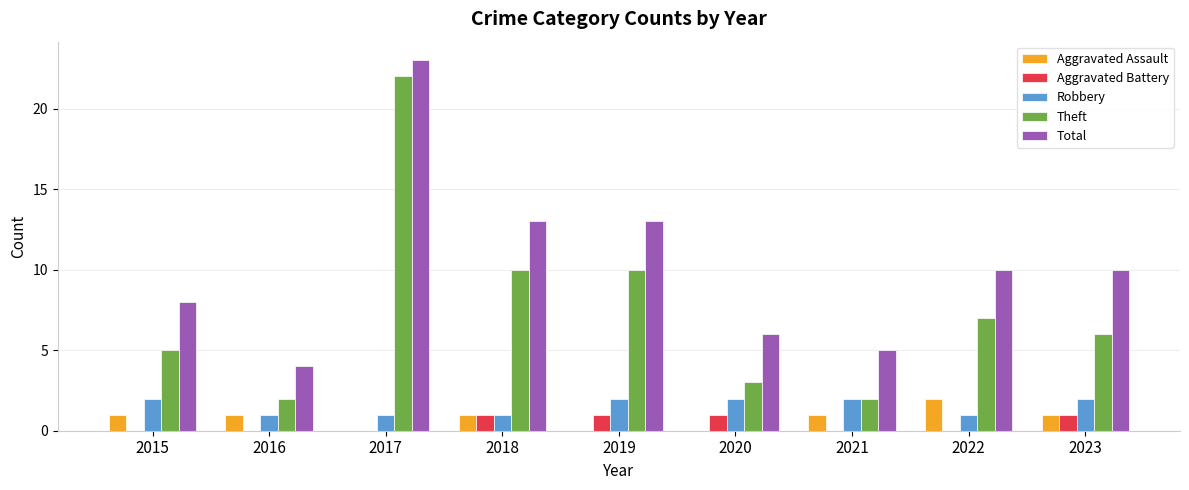

Which series has the largest total across all categories?

Total